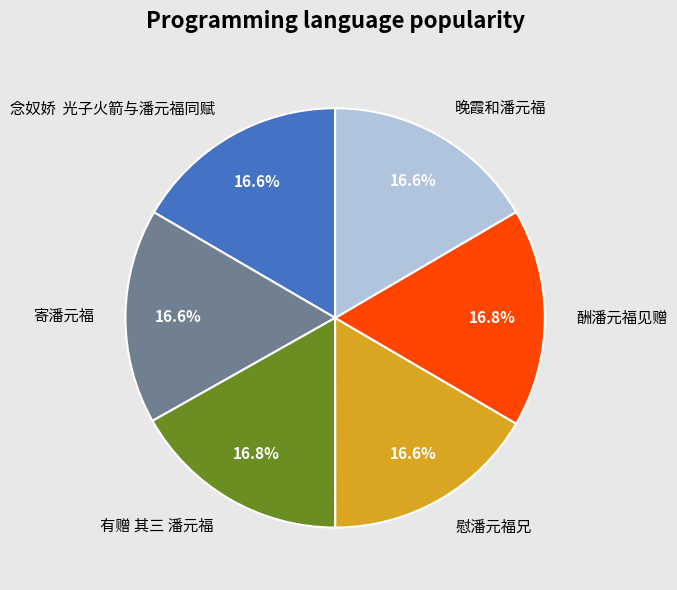

Approximately how many times larger is the value at 慰潘元福兄 compared to 有赠 其三 潘元福?

1.0